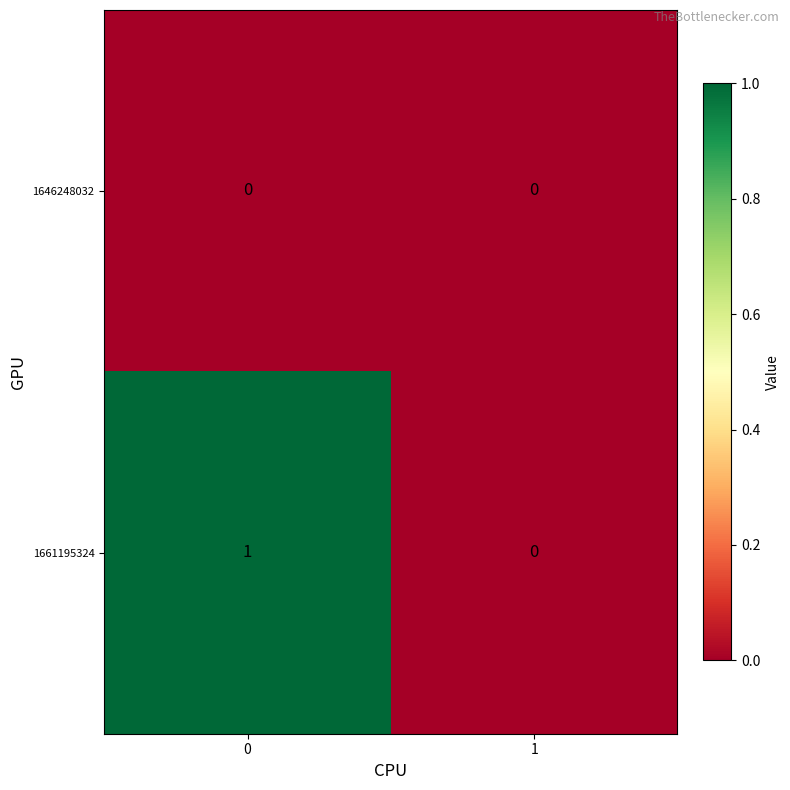

List the series in order of their overall mean, lowest first.

1646248032, 1661195324